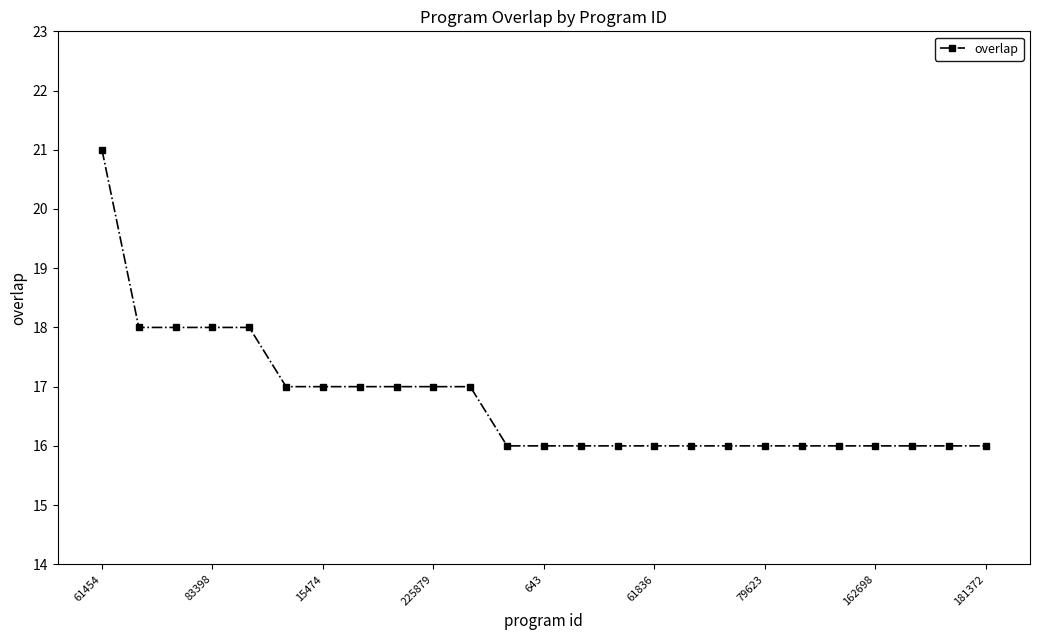

What is the difference between the maximum and minimum values?

5